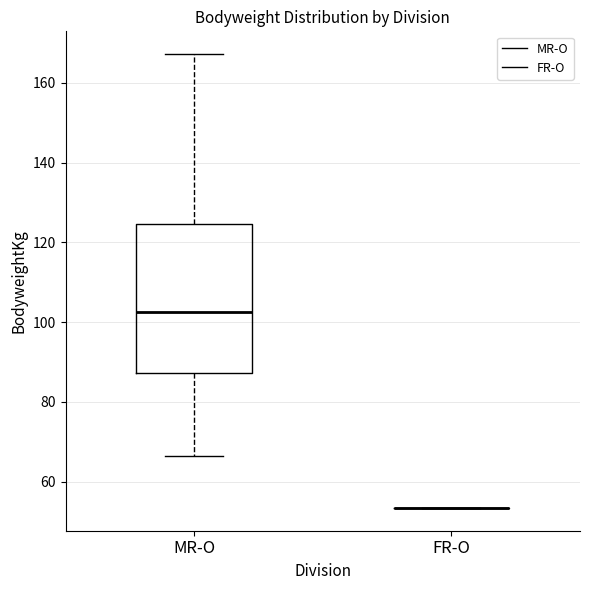

Comparing the boxes themselves (not the whiskers), which one is the tallest?

MR-O